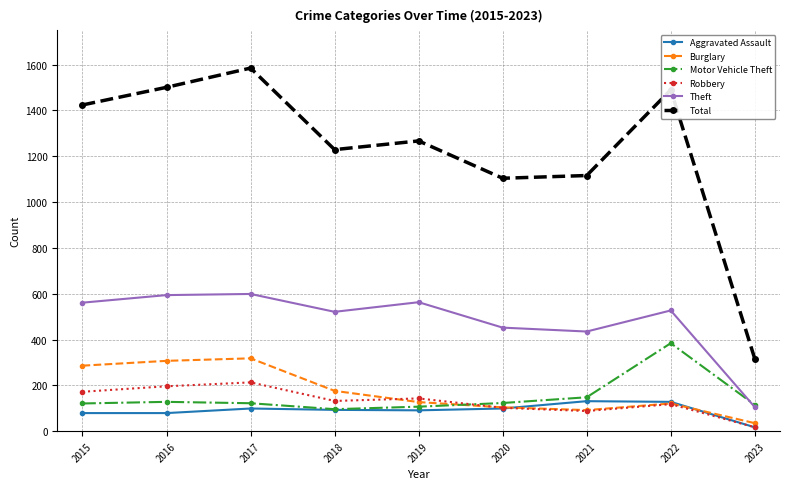

At which category is the sum across all series the highest?

2017